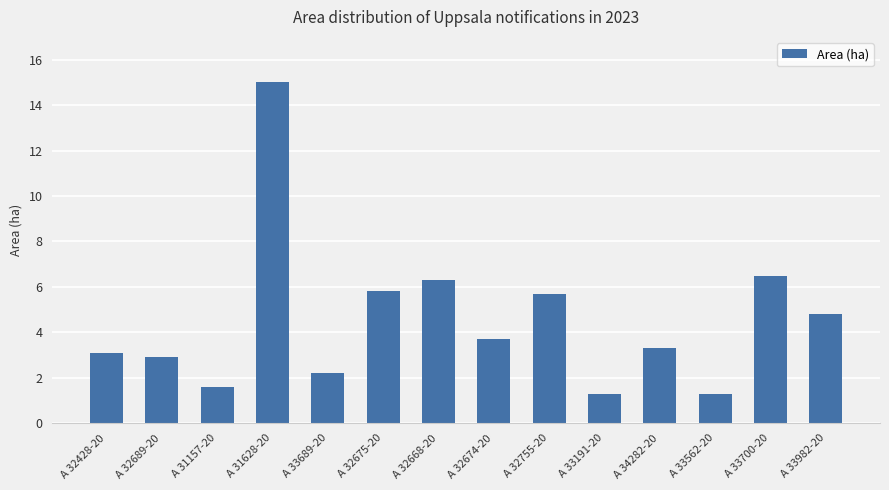

What is the average value?

4.5